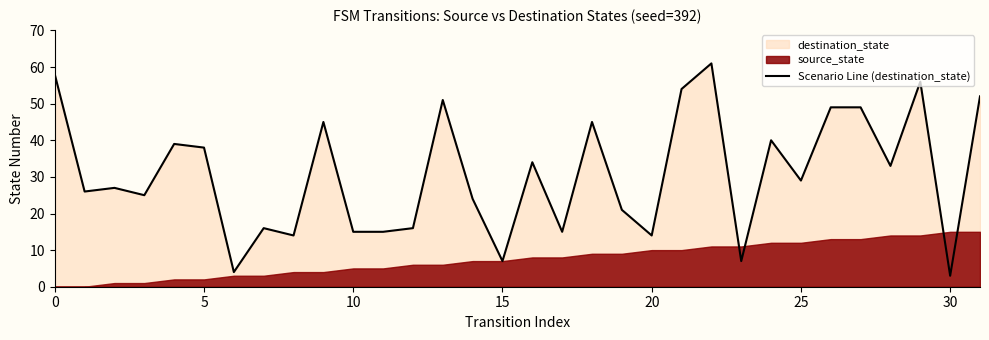

Reading left to right, extract all data points from this chart.

58	26	27	25	39	38	4	16	14	45	15	15	16	51	24	7	34	15	45	21	14	54	61	7	40	29	49	49	33	56	3	52